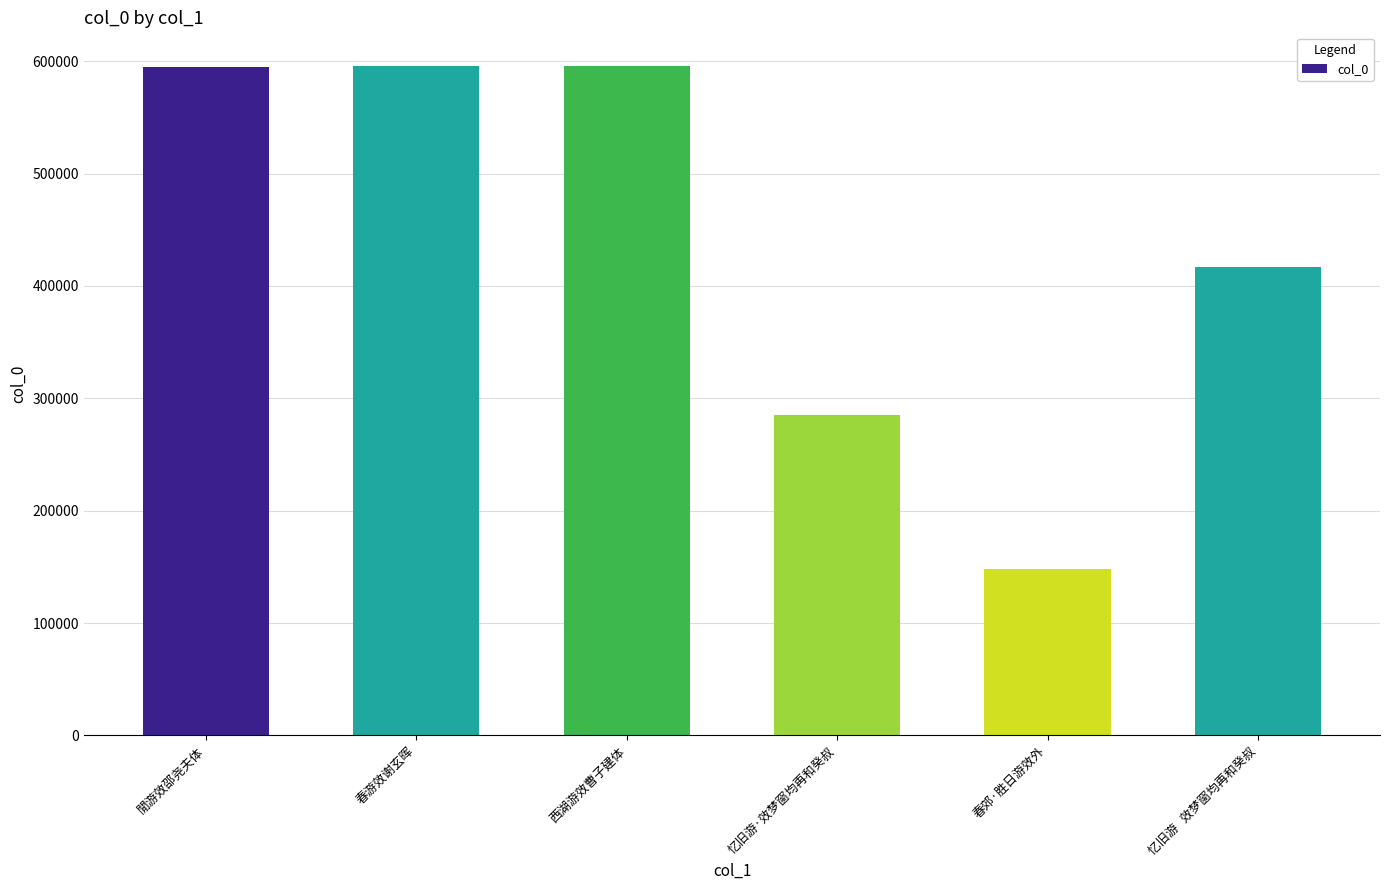

What is the sum of all values?

2636151